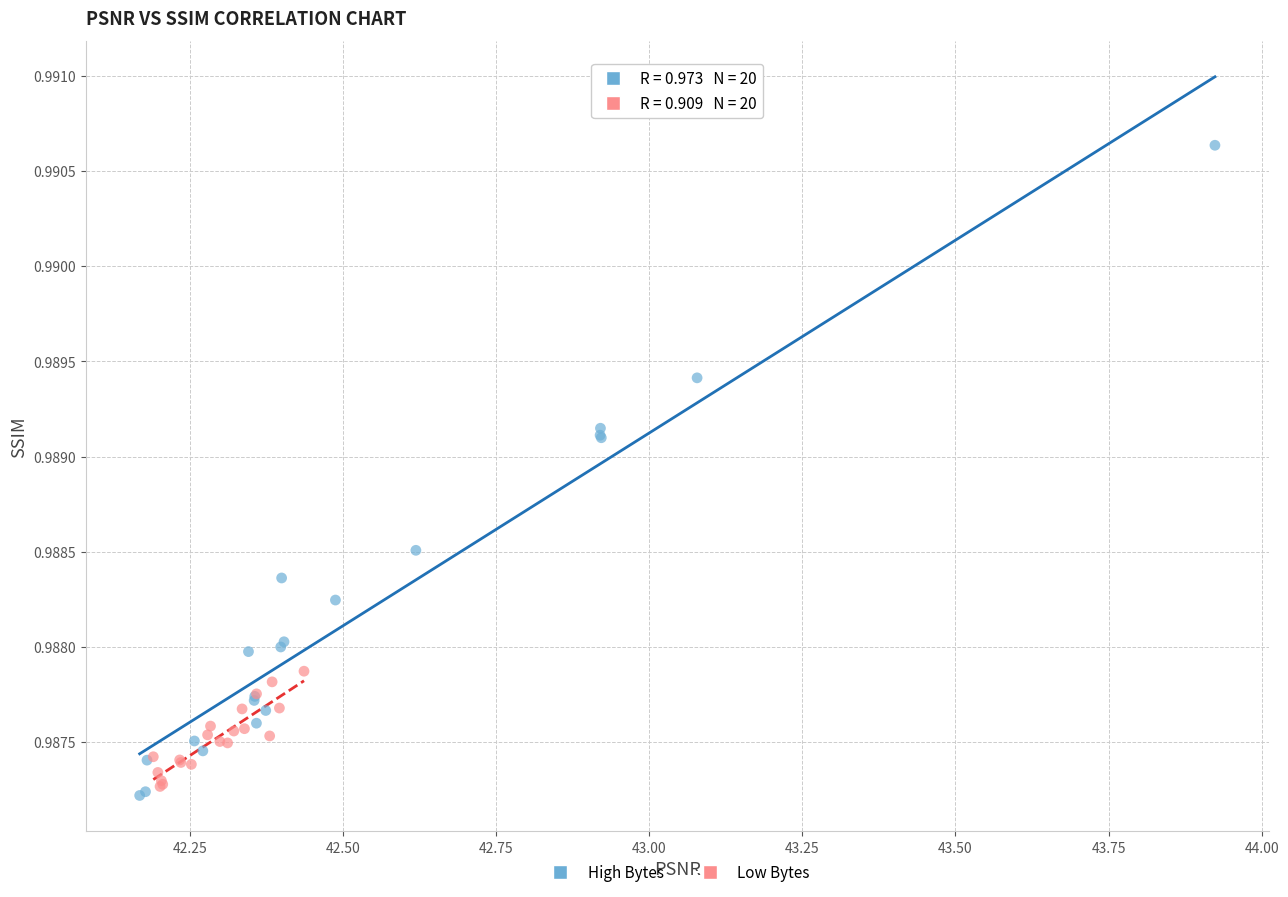

What are all the series names shown in the legend?

High Bytes, Low Bytes